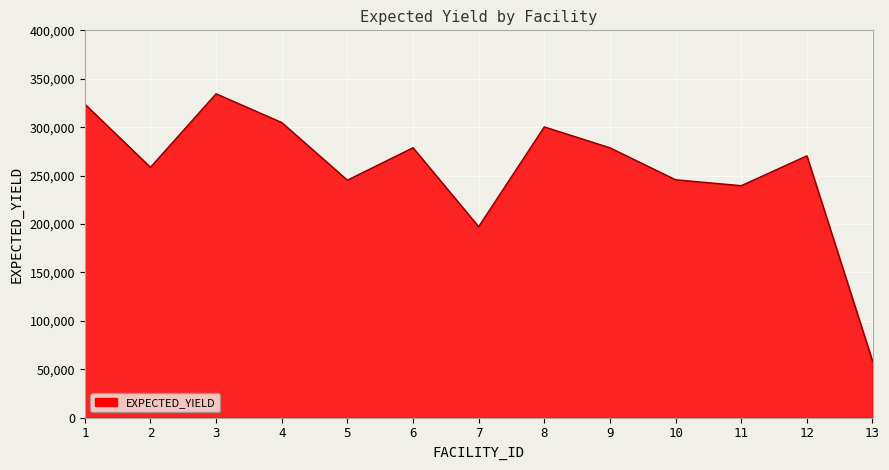

What value does the data have at 1, to the nearest 10?

323890